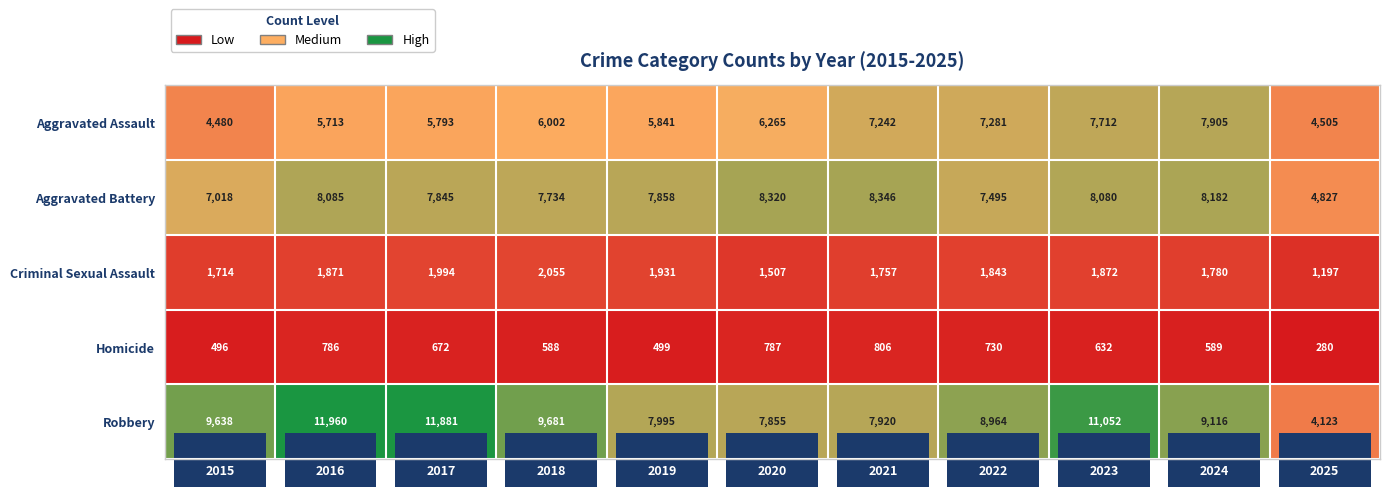

How many data points in Robbery are less than 9116?

5